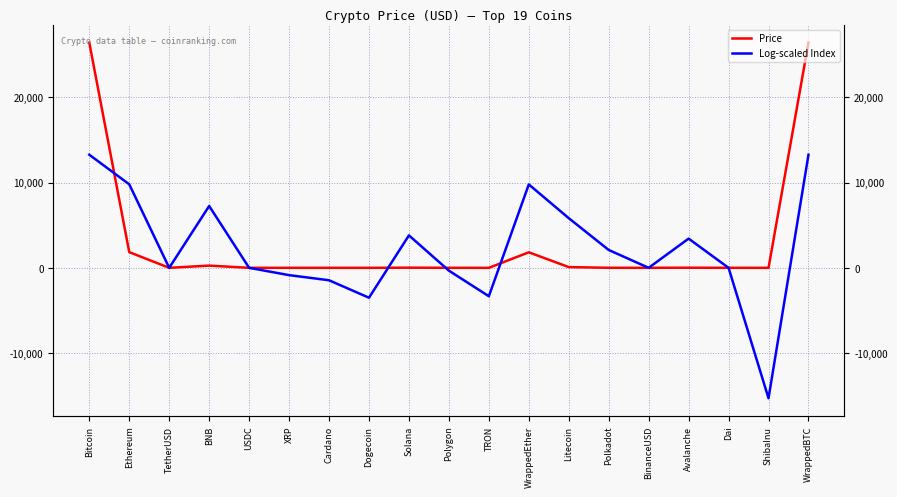

Which series has the largest total across all categories?

Price